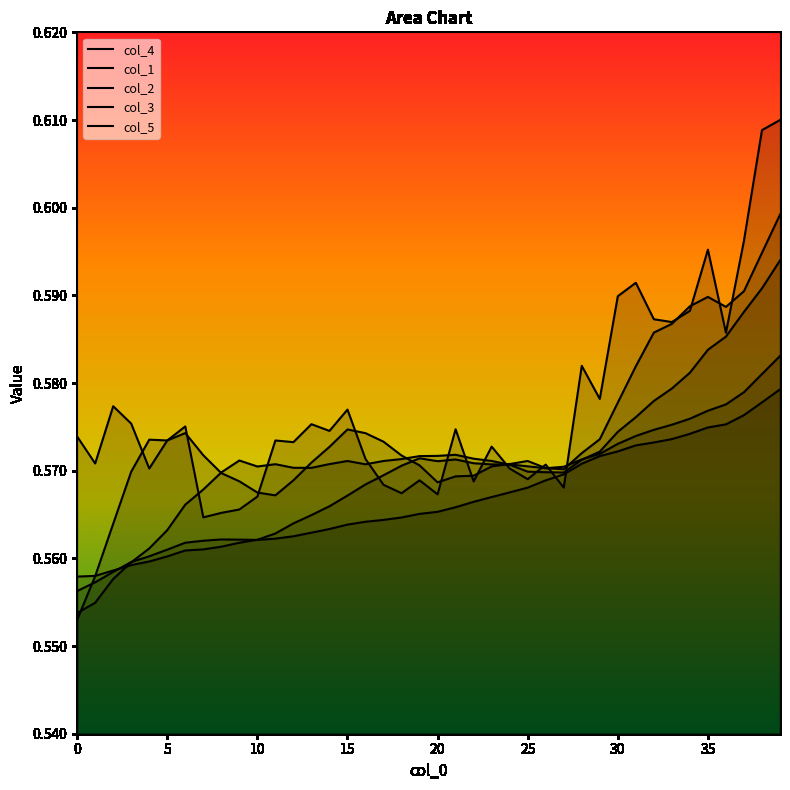

Which series has the largest range (max minus min)?

col_1